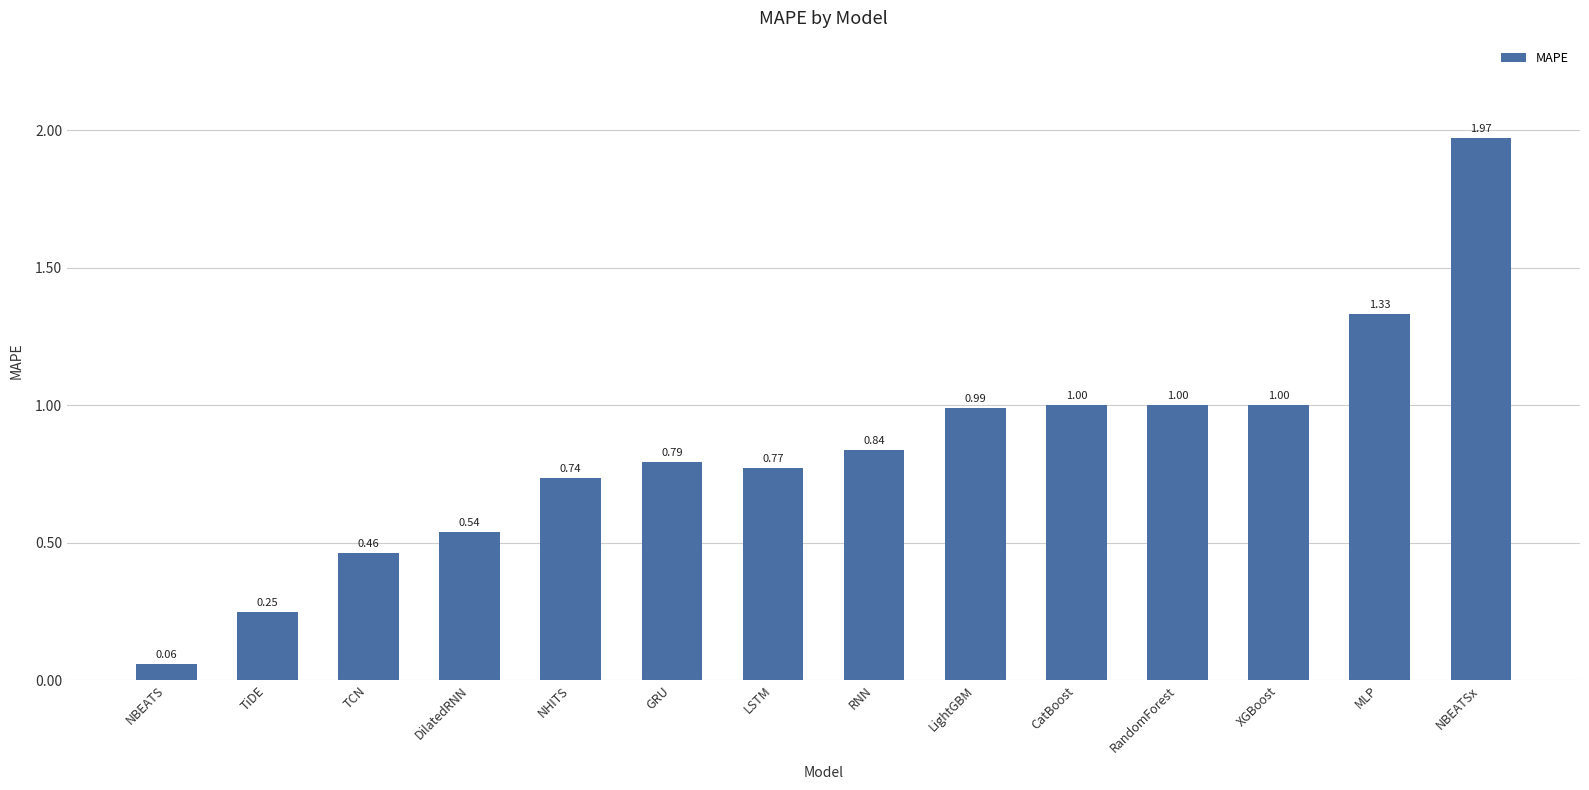

True or false: the data shows 1.0 at LightGBM.

True